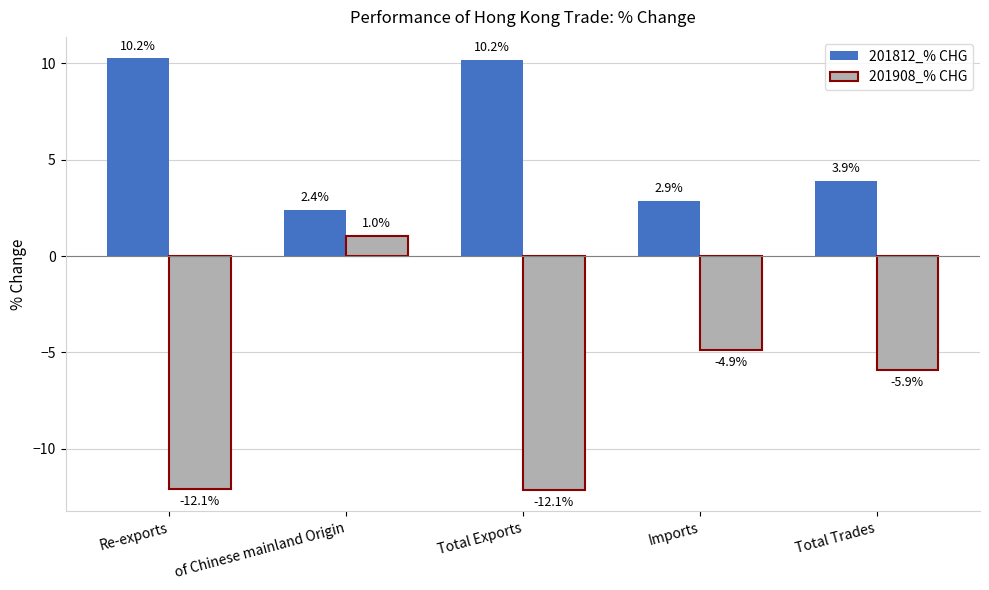

Is the value of 201908_% CHG at Imports greater than the value of 201812_% CHG at Imports?

No